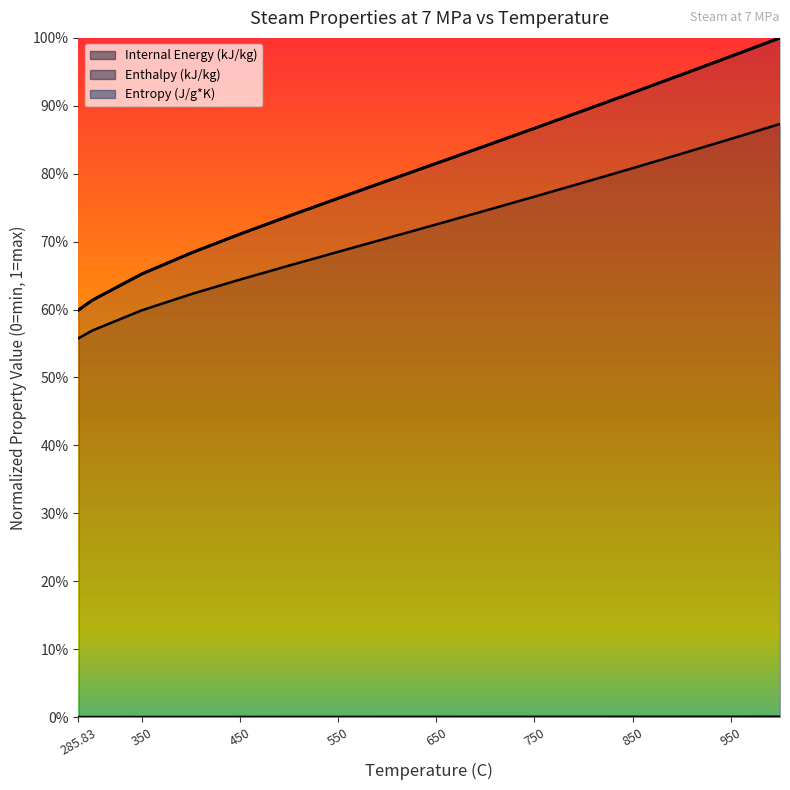

What is the difference between the highest and lowest values at 550?

0.8